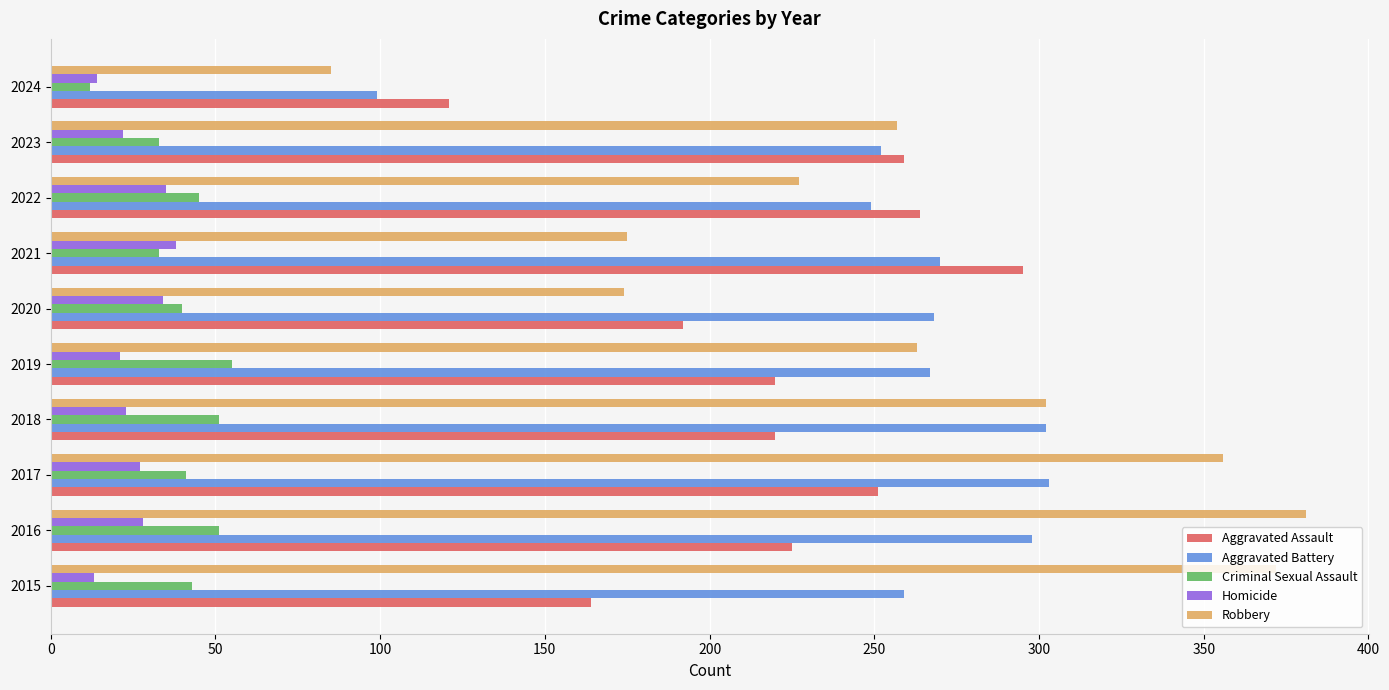

How many data points does each series have?

10